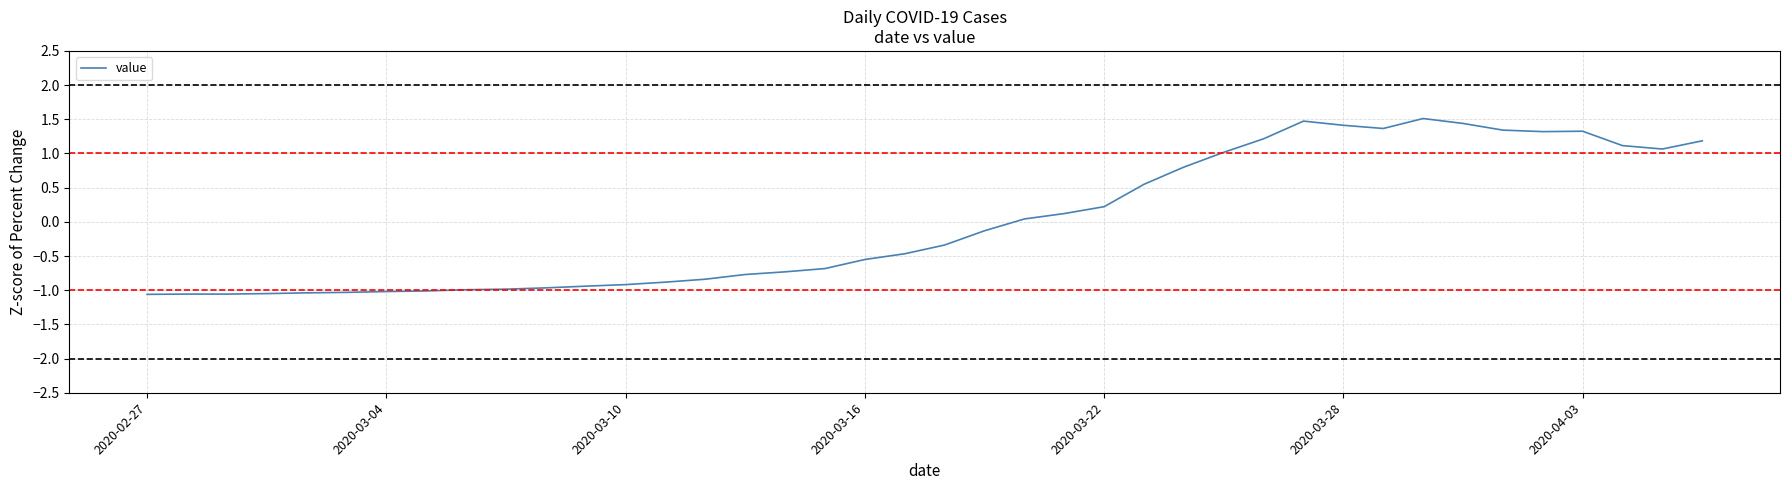

What is the minimum value shown in the chart?

-1.1